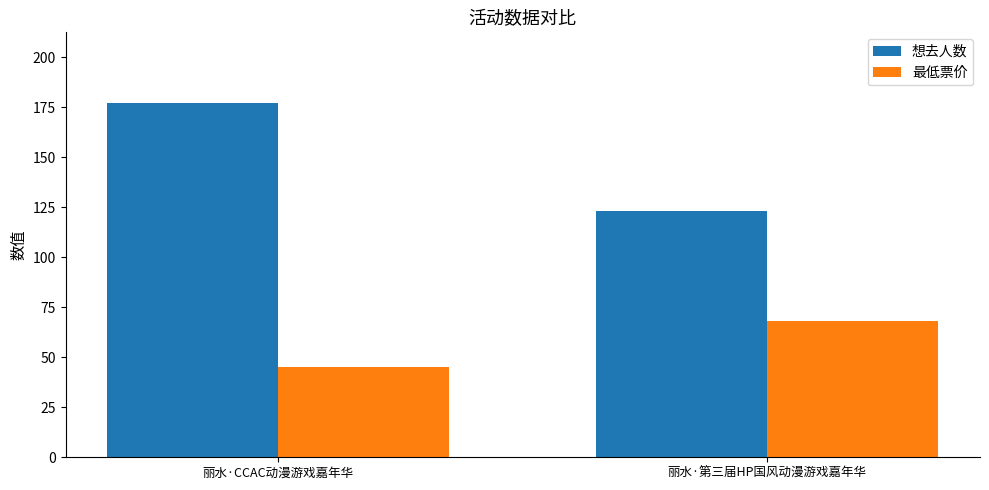

How many bars are there in each group?

2